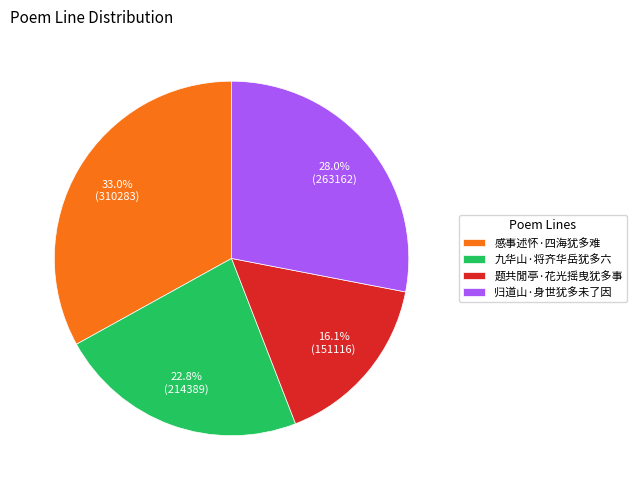

Rank the categories by value from highest to lowest.

感事述怀·四海犹多难, 归道山·身世犹多未了因, 九华山·将齐华岳犹多六, 题共閒亭·花光摇曳犹多事